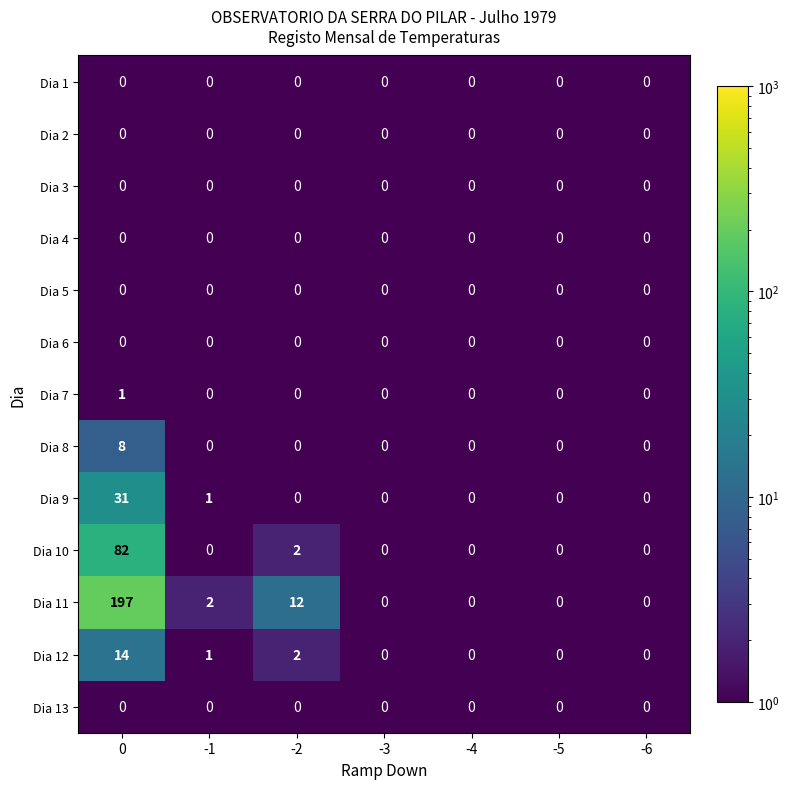

Which series has the widest spread of values?

Dia 11